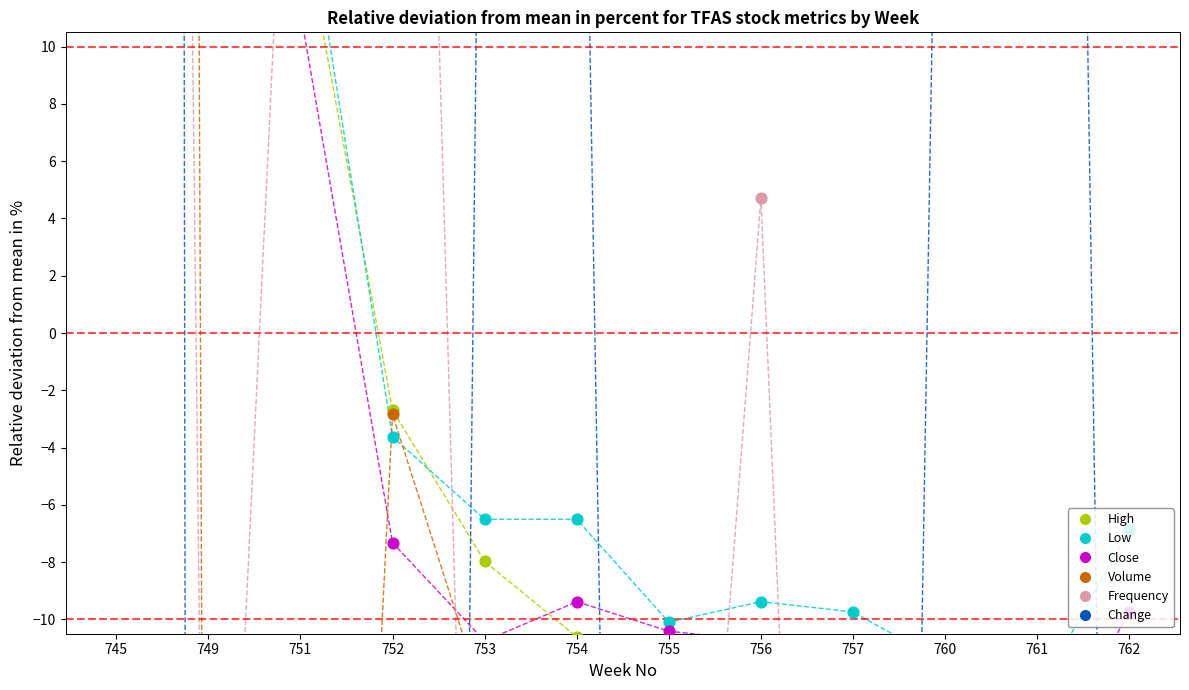

Which series has the largest Y range (max minus min)?

Change